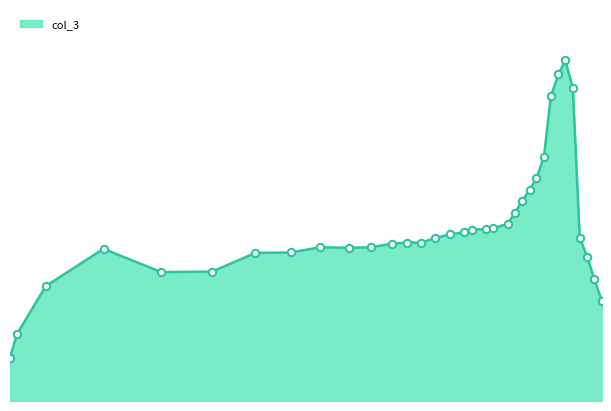

Does the chart have visible grid lines?

No